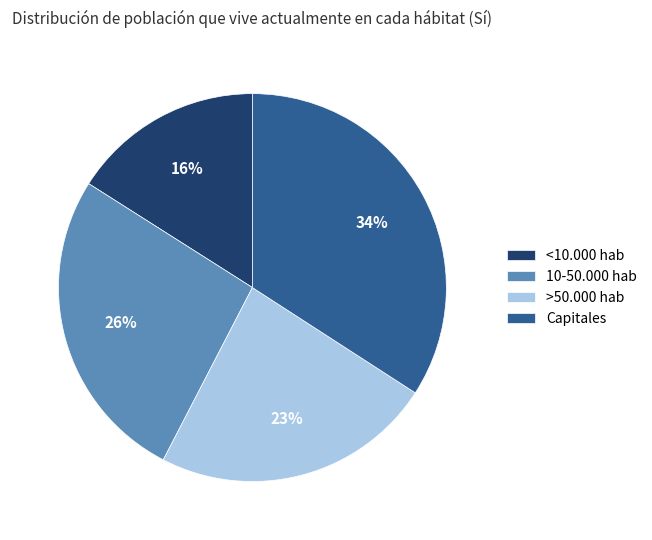

Which has a higher value, 10-50.000 hab or <10.000 hab?

10-50.000 hab